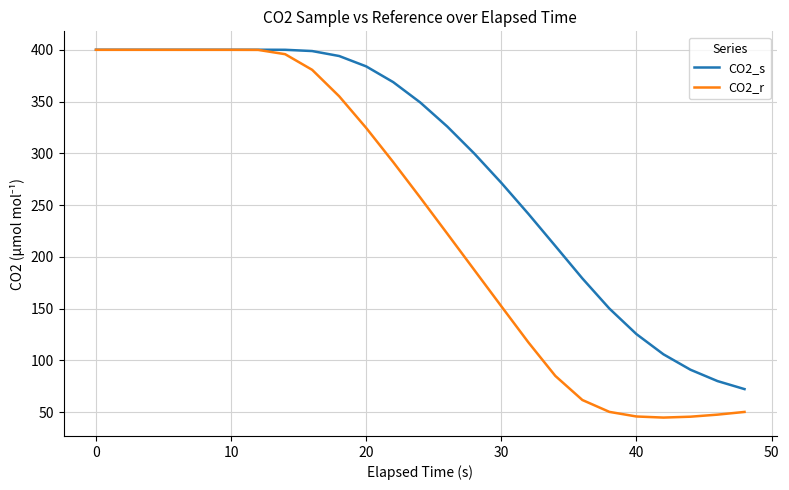

Which series has the largest total across all categories?

CO2_s